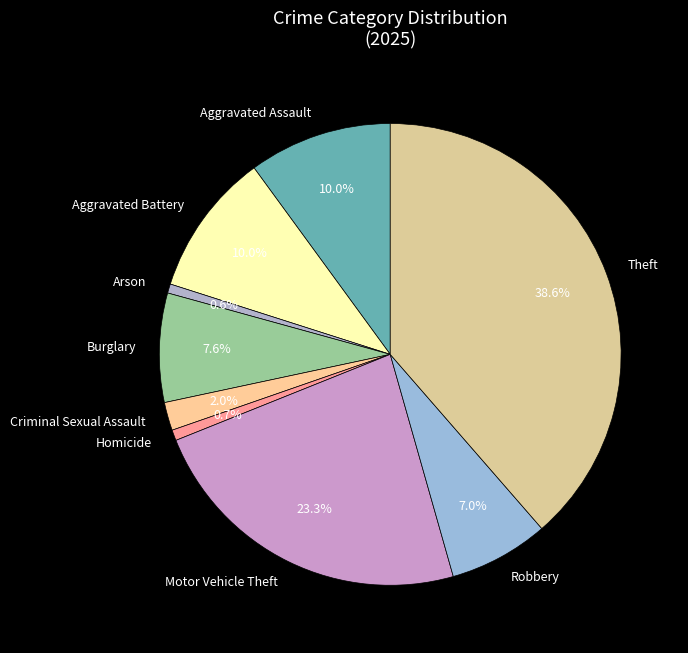

To the nearest percent, what is the difference between the largest and smallest slice percentages?

38%